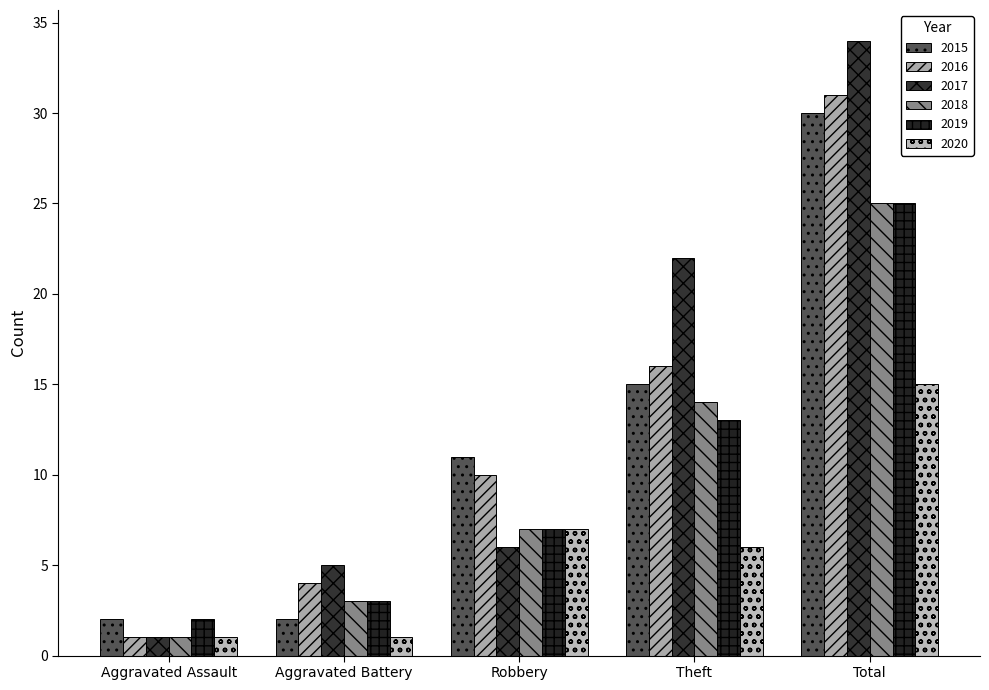

What is the average value of the 2019 series?

10